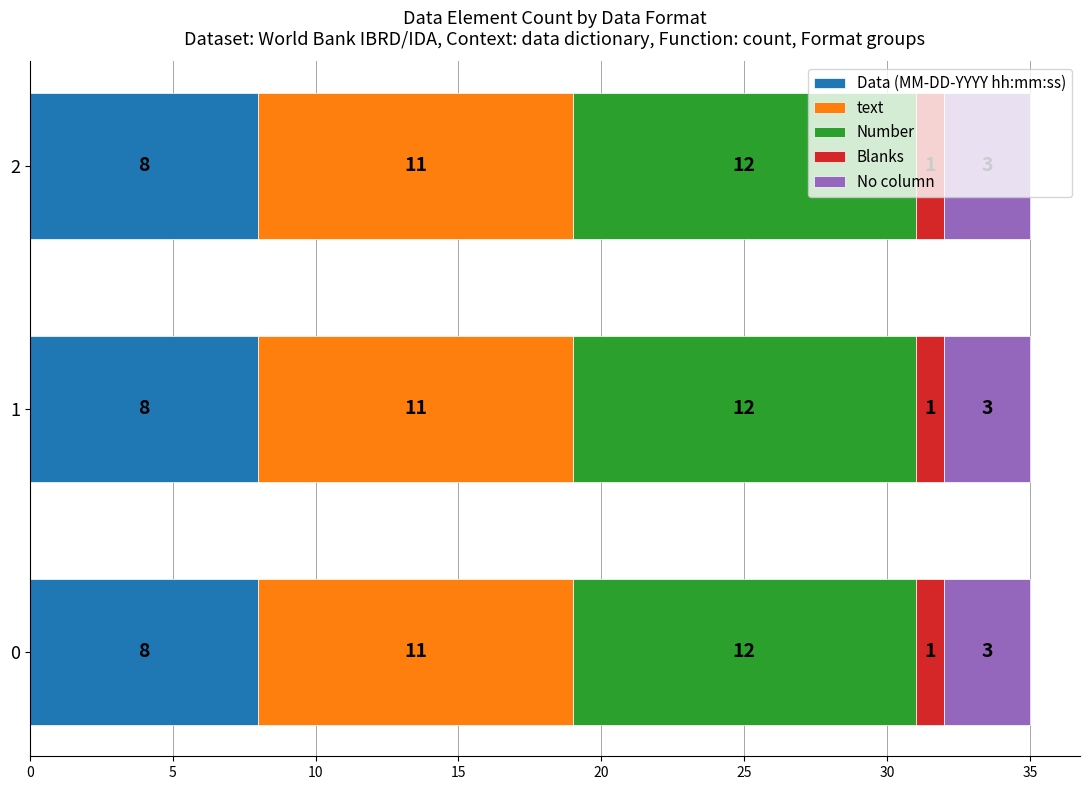

What value does the Data (MM-DD-YYYY hh:mm:ss) series have at 1?

8